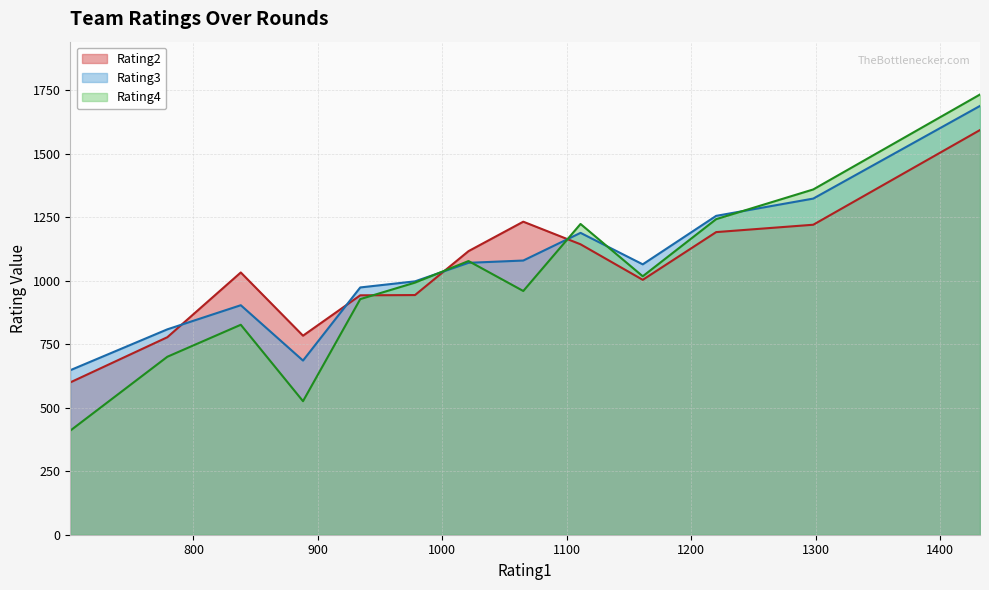

True or false: Rating2 and Rating4 intersect in this chart.

True